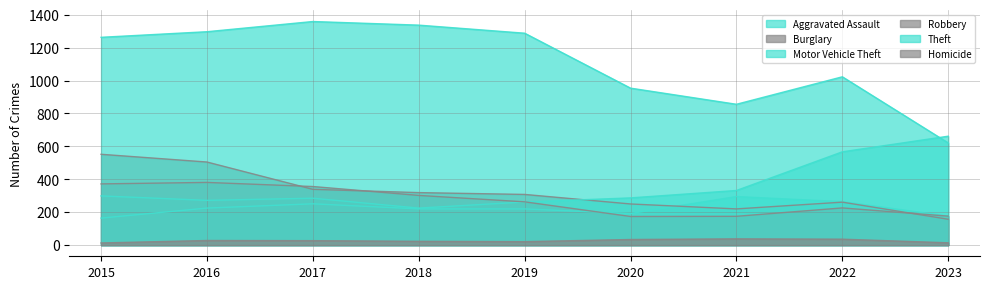

What is the approximate value of Robbery at 2015, to the nearest 50?

350